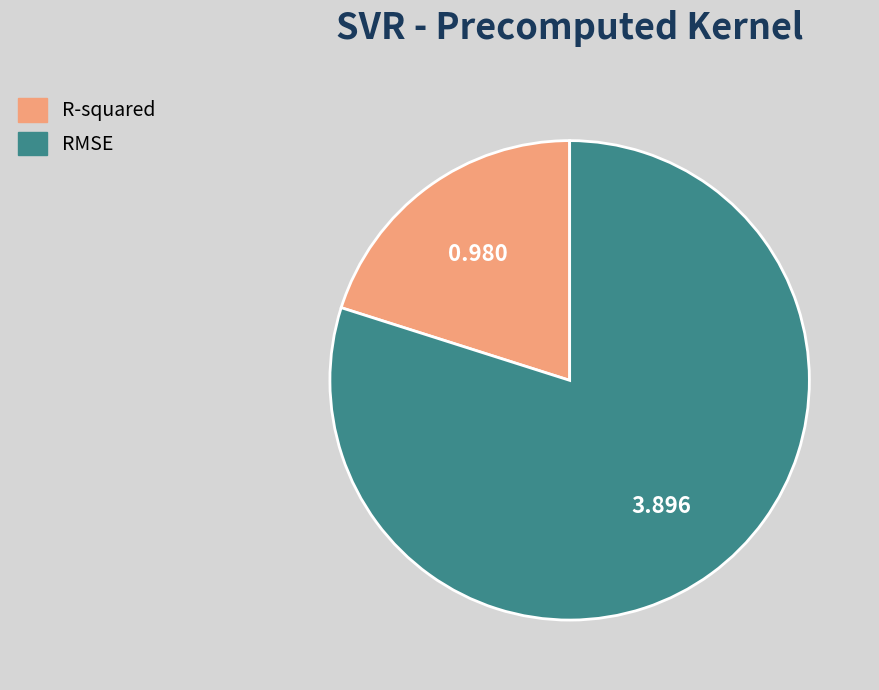

Count the number of slices in the pie.

2